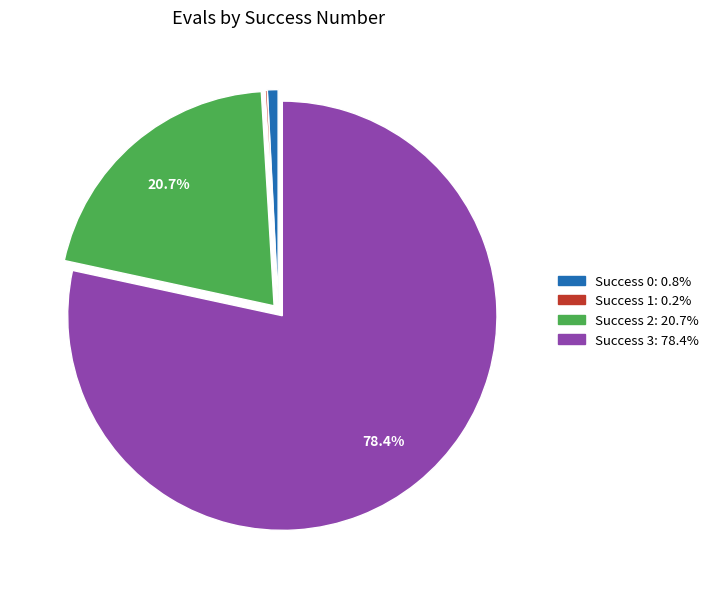

Is there any slice that represents more than half of the pie?

Yes